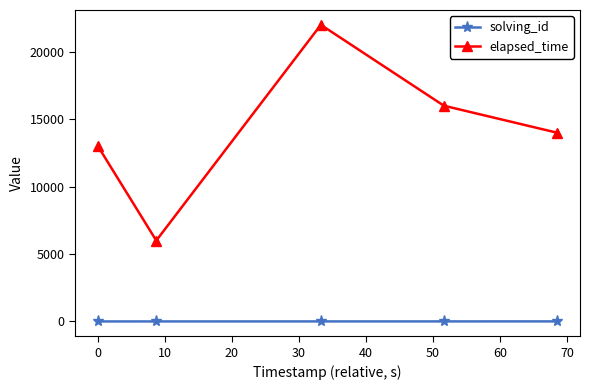

List the series in order of their peak value, highest first.

elapsed_time, solving_id